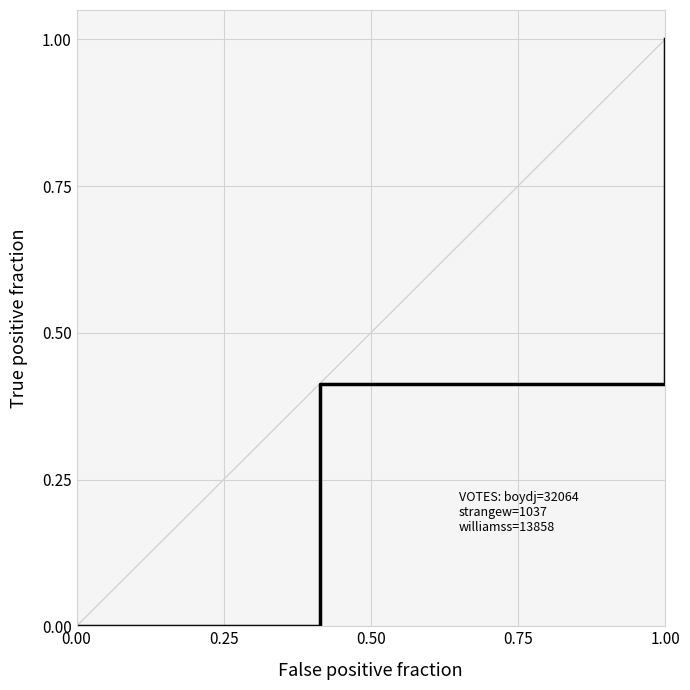

How many lines are shown in the chart?

1